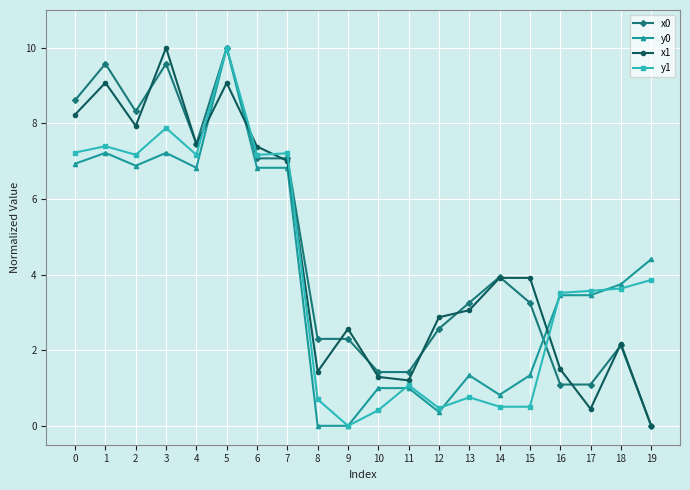

What is the total value across all series at 19?

8.3